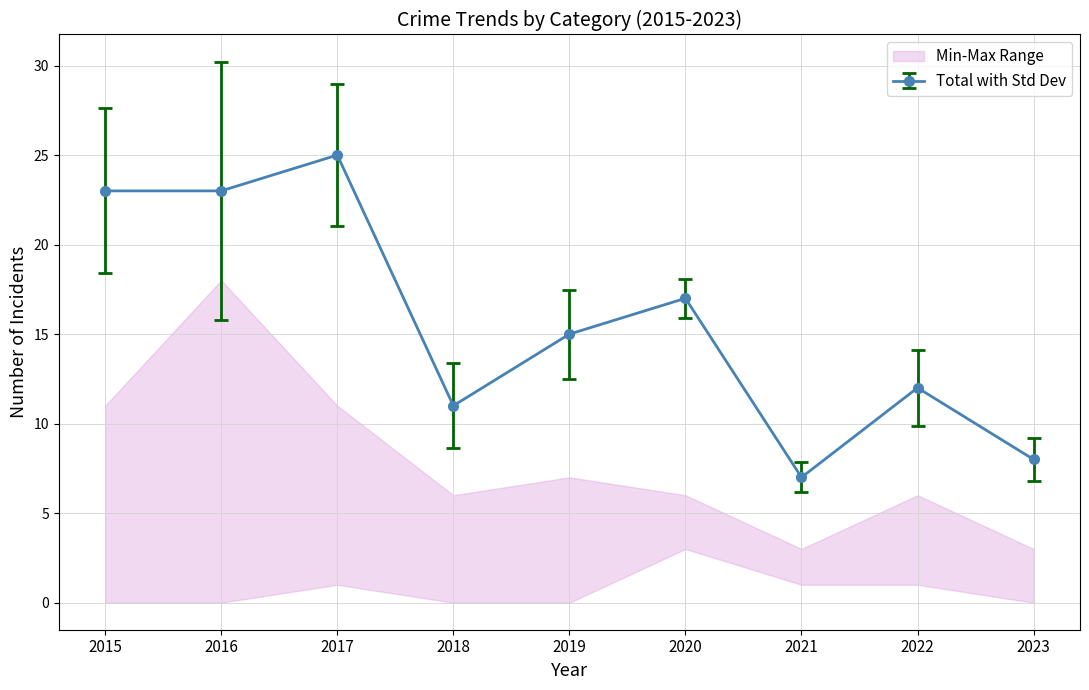

The value of Total with Std Dev at 2019 is 20. True or false?

False